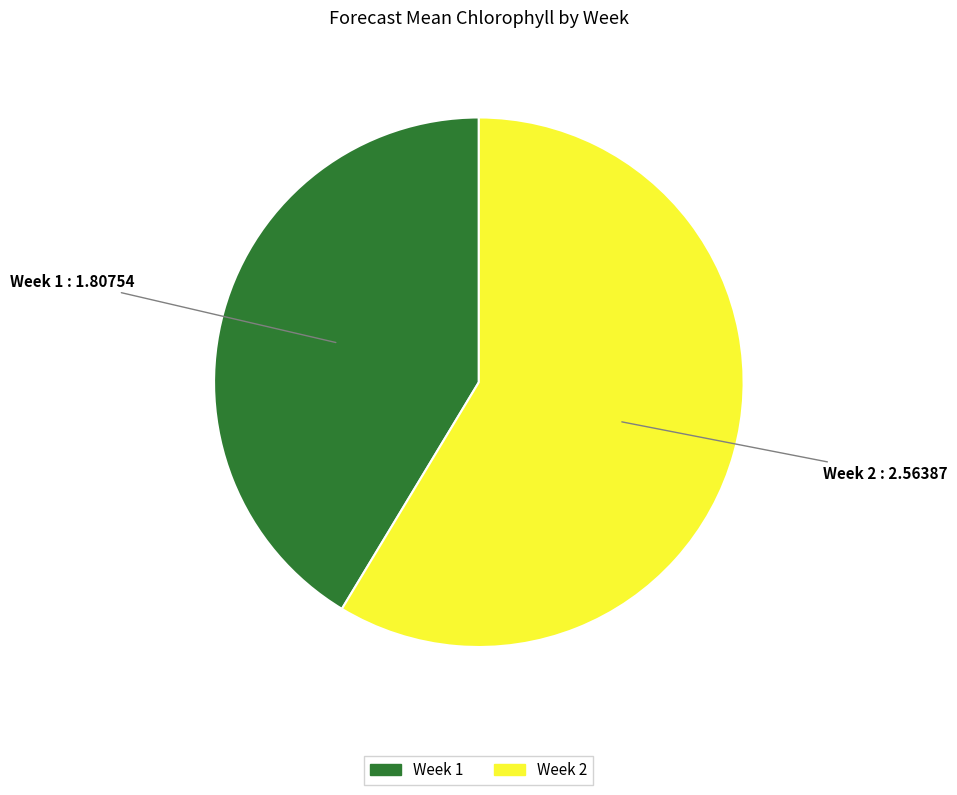

Do Week 2 and Week 1 together represent more than half of the pie?

Yes